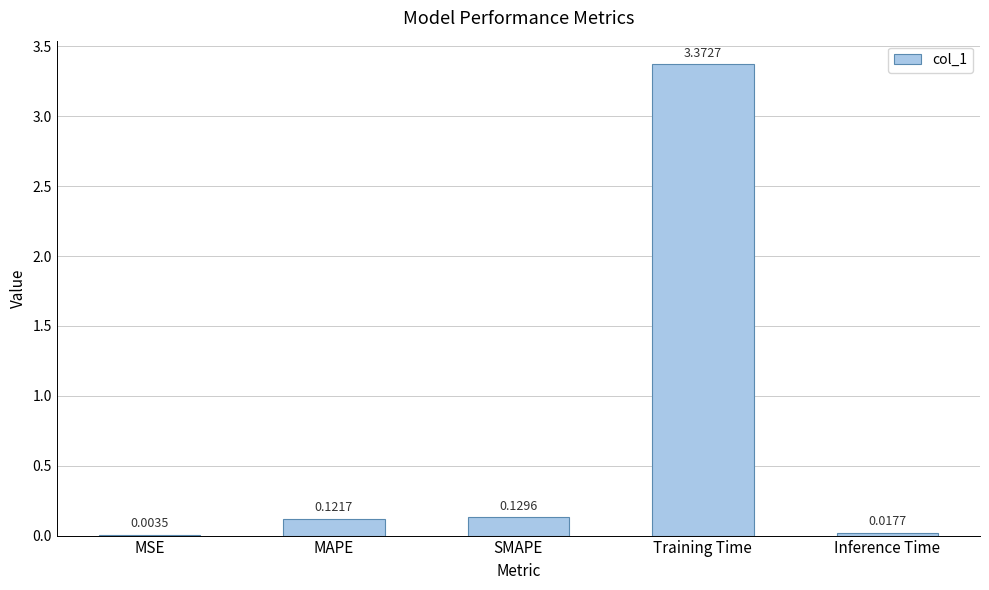

Which label corresponds to the largest value in the chart?

Training Time